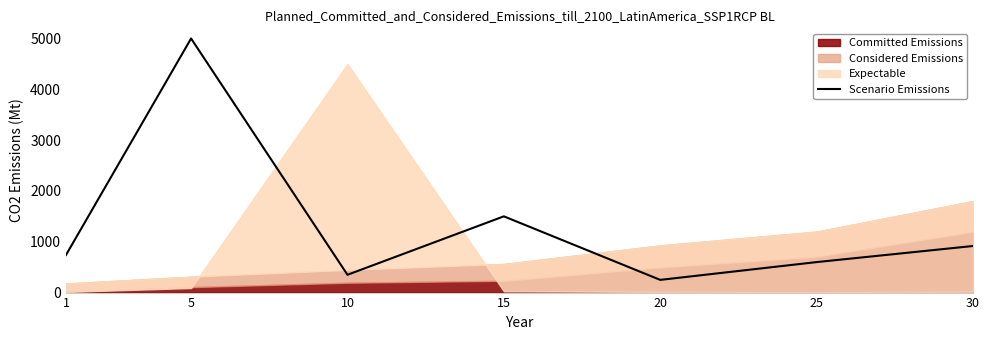

Reading right to left, what are all the values shown in this chart?

916.6	600.0	250.0	1500.3	350.2	5000.0	738.9